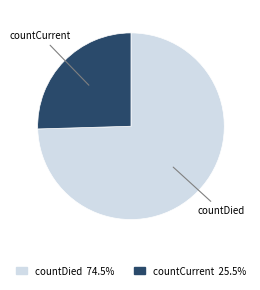

Which category has the biggest portion of the pie?

countDied